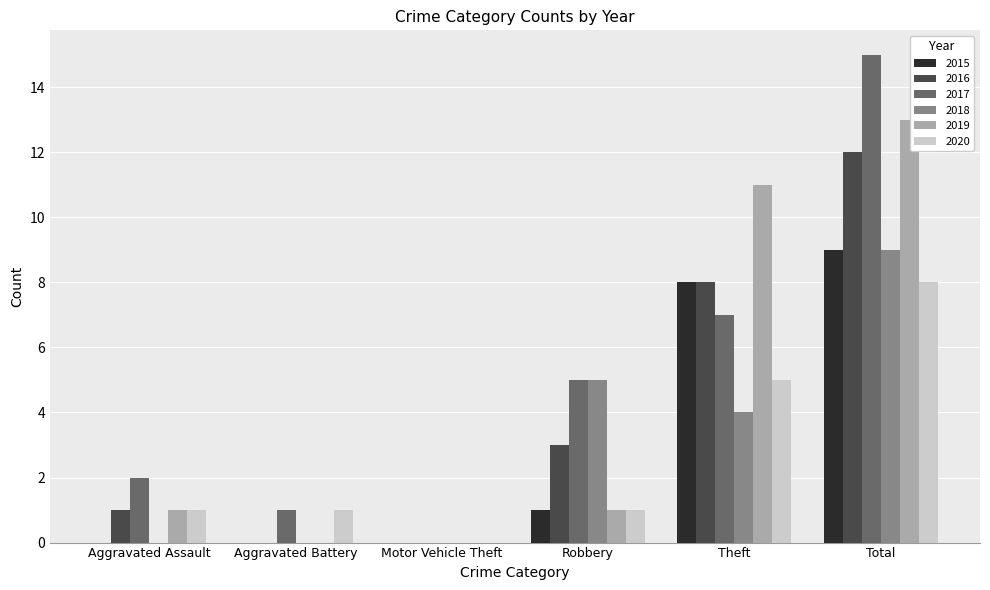

Is the value of 2016 at Theft greater than the value of 2020 at Aggravated Assault?

Yes